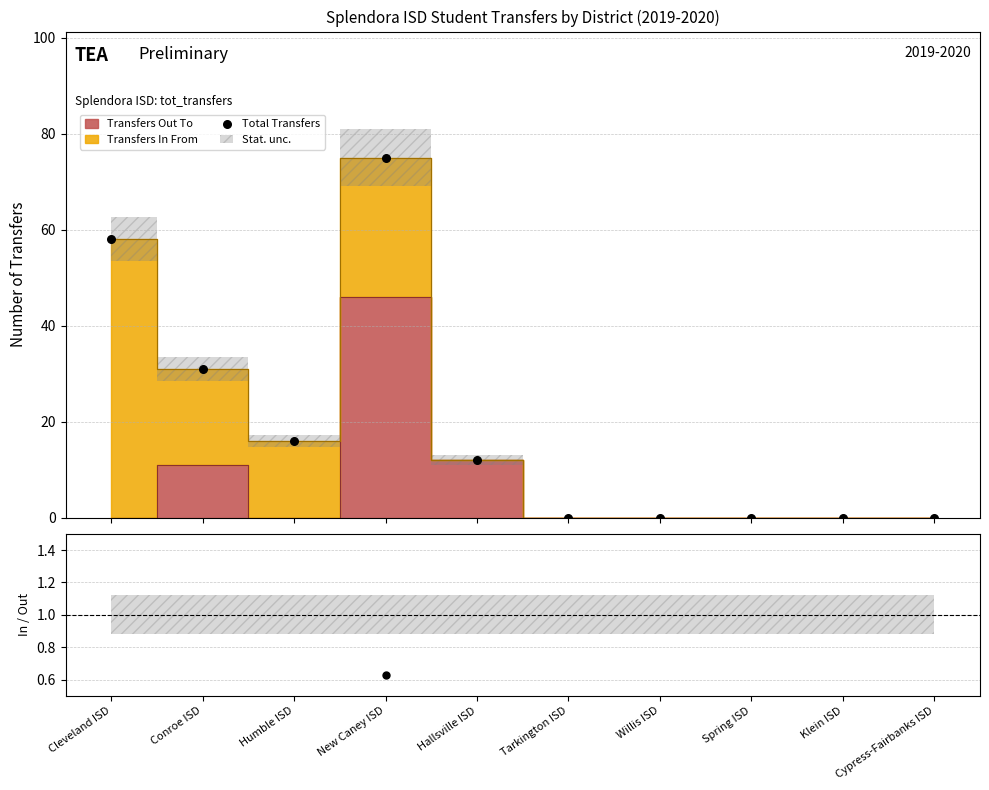

What is the change in value from Cleveland ISD to Spring ISD?

-58